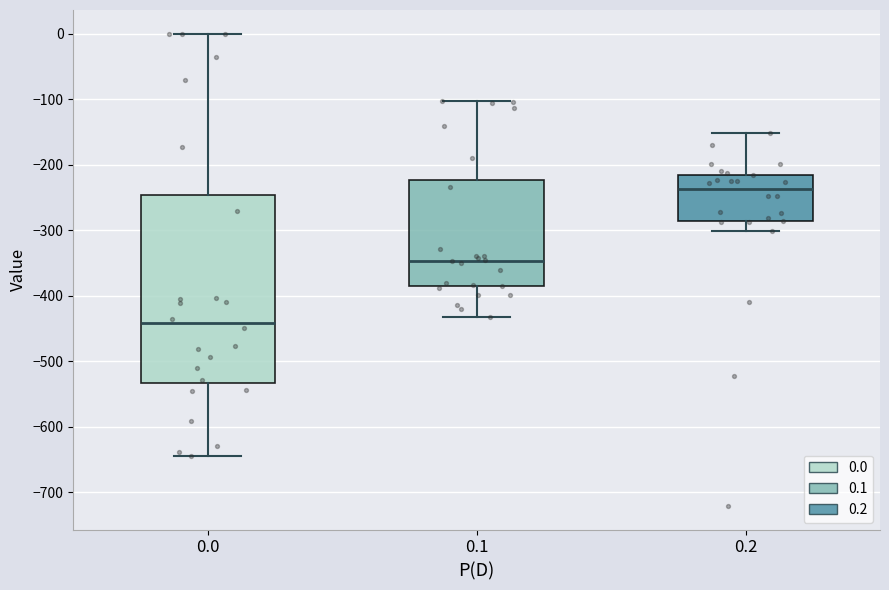

Where does the lower whisker of the box at x = 0.2 end on the y-axis? The values are not printed on the chart, so give them approximately, as read against the axis.

-300